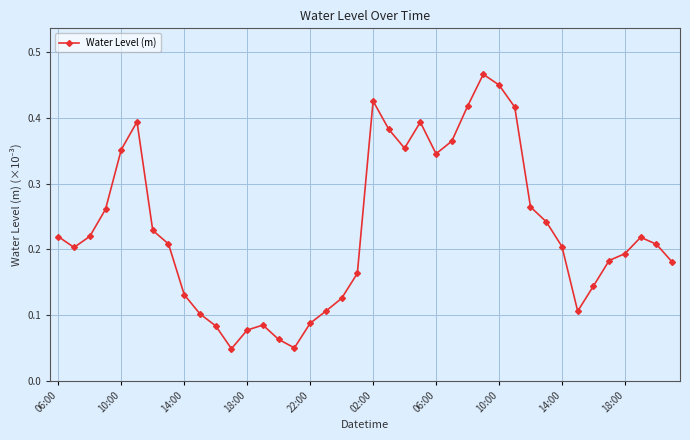

True or false: the data has more than 0 interior local peaks.

True